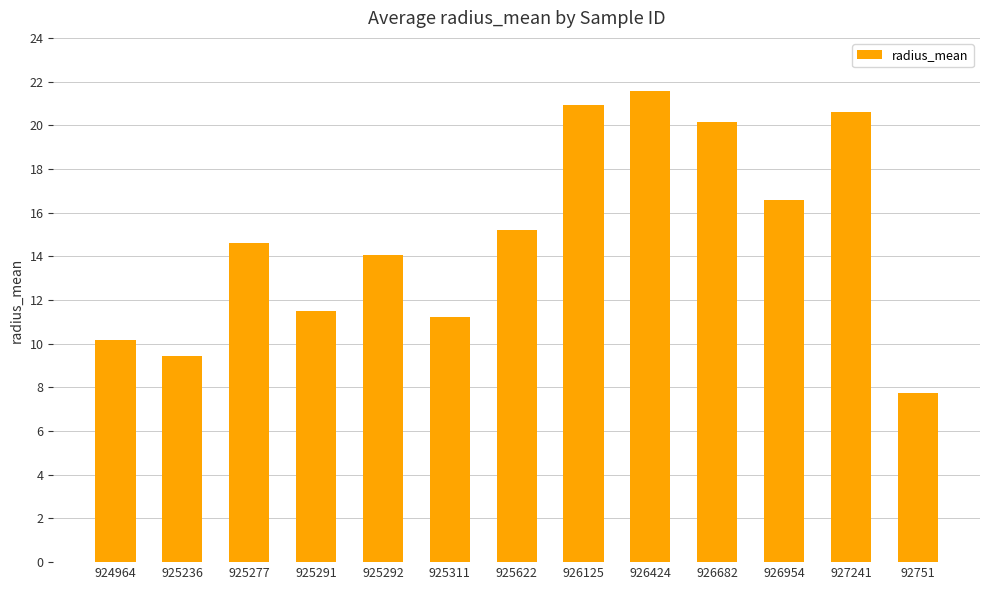

How many bars are there in total?

13